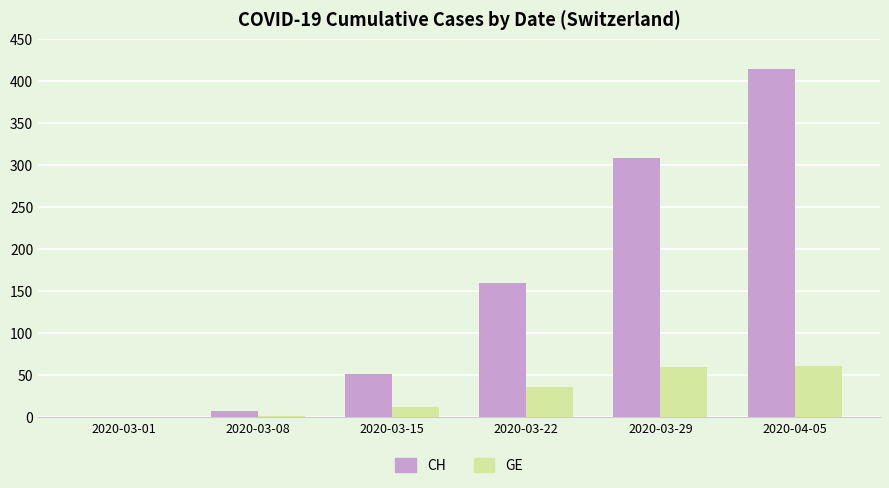

Which label corresponds to the largest value in the chart?

2020-04-05